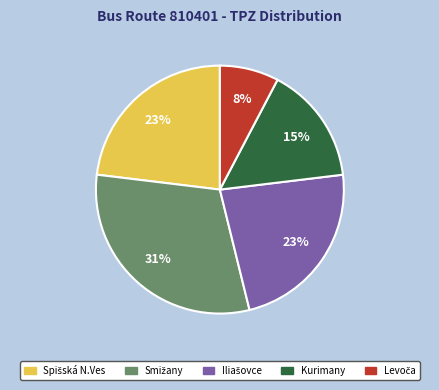

To the nearest percent, what is the difference between the largest and smallest slice percentages?

23%